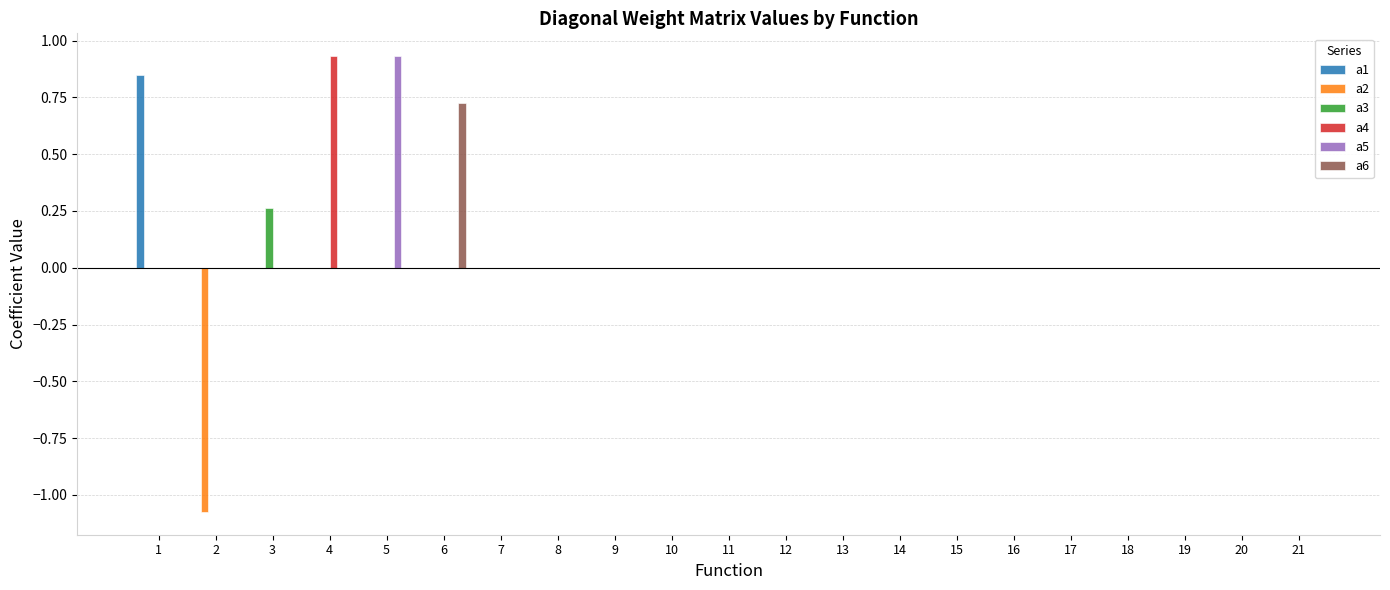

The a6 series shows 0.3 at 9. True or false?

False